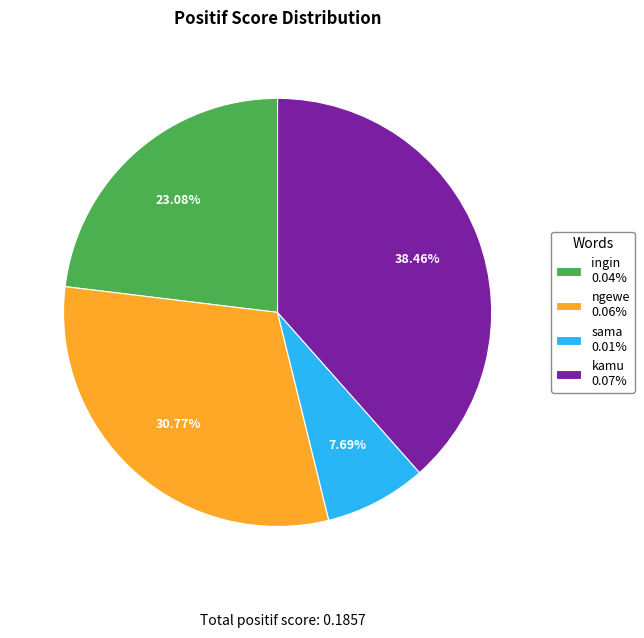

What percentage is the kamu slice, to the nearest percent?

38%